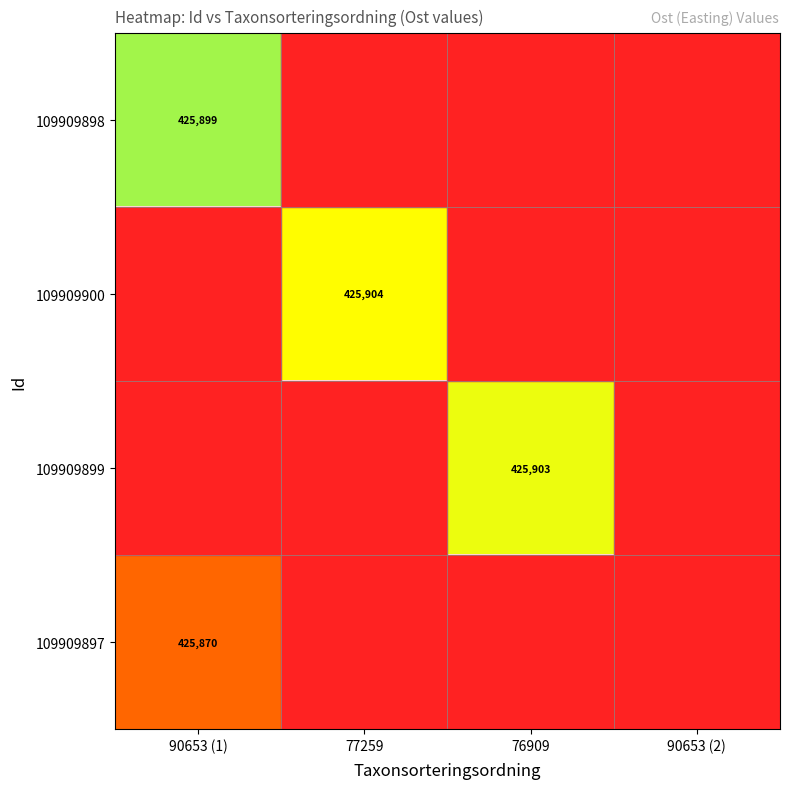

Is the value of 109909897 at 90653 (1) greater than the value of 109909899 at 90653 (2)?

No